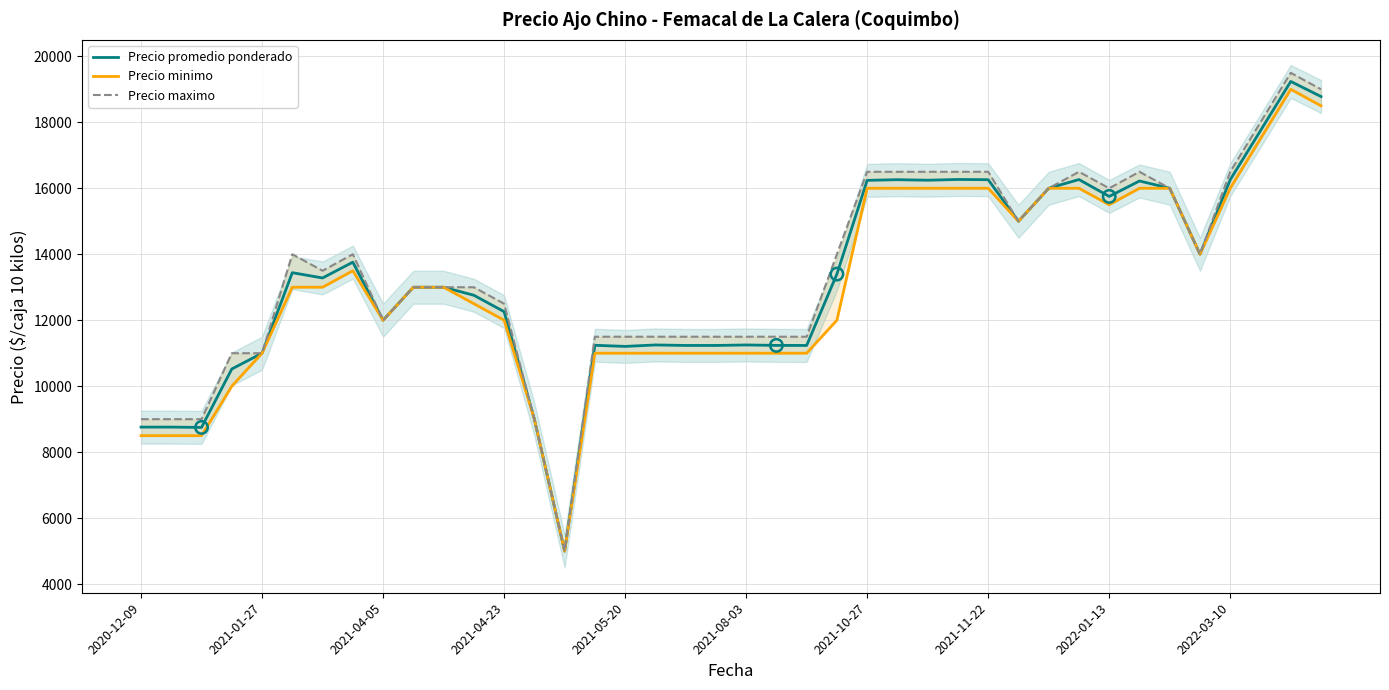

Which series has the largest total across all categories?

Precio maximo